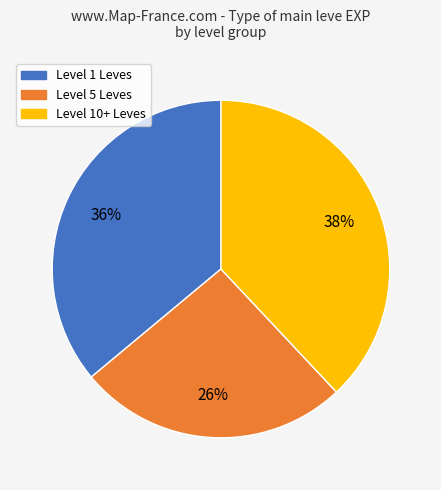

To the nearest percent, what is the difference between the largest and smallest slice percentages?

12%